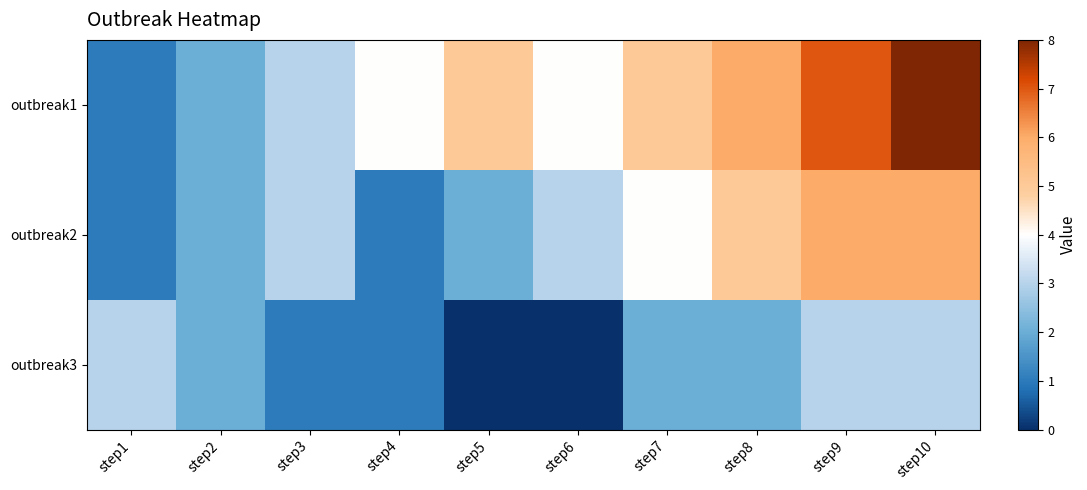

Rank the series at step8 from lowest to highest value.

outbreak3, outbreak2, outbreak1